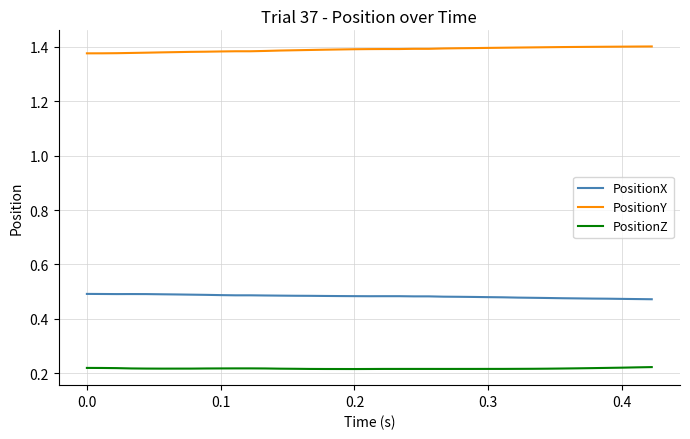

List the series in order of their overall mean, highest first.

PositionY, PositionX, PositionZ